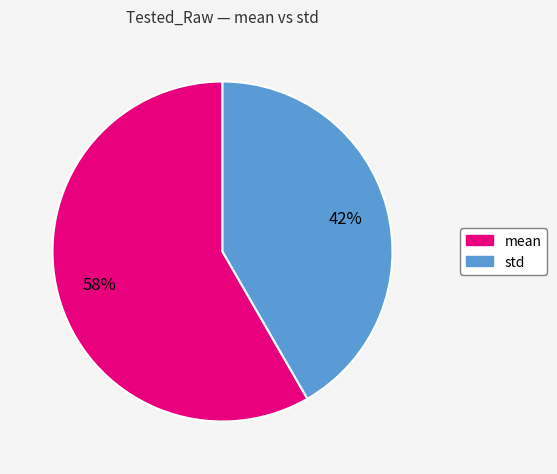

True or false: std accounts for 55% of the total.

False